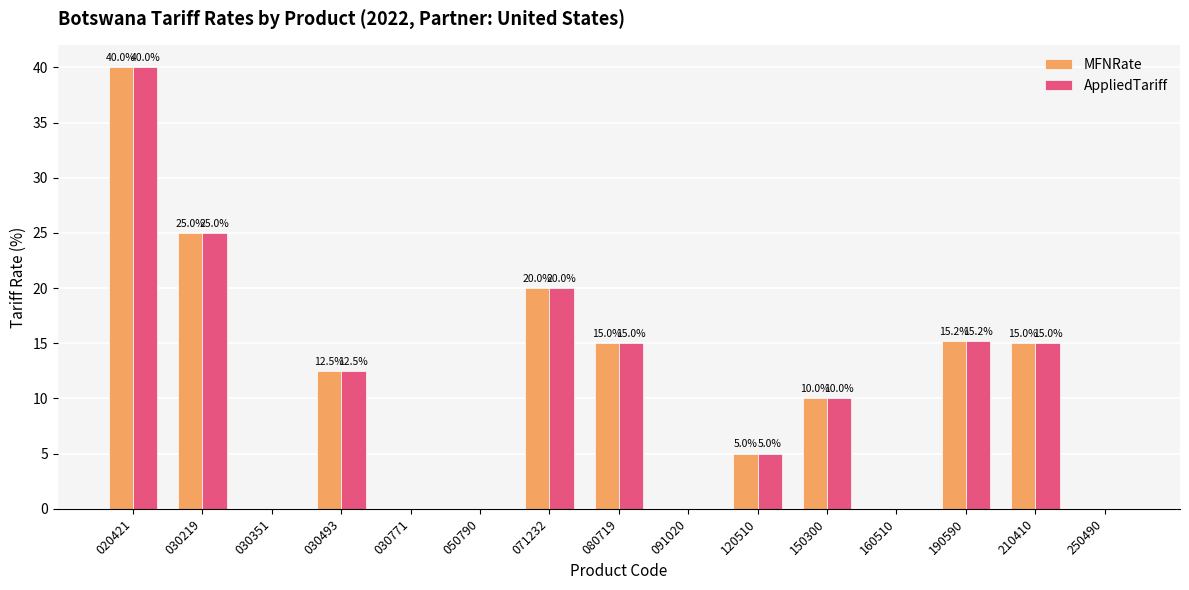

The value of AppliedTariff at 050790 is 0.0. True or false?

True